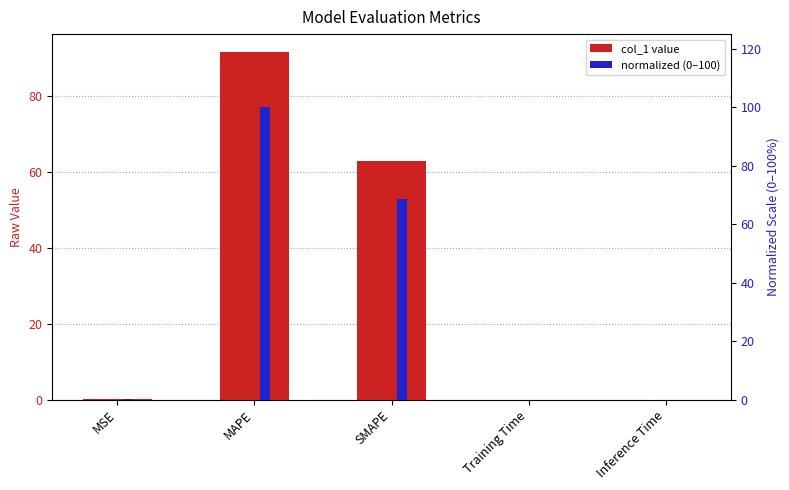

What is the maximum value for normalized (0–100)?

100.0